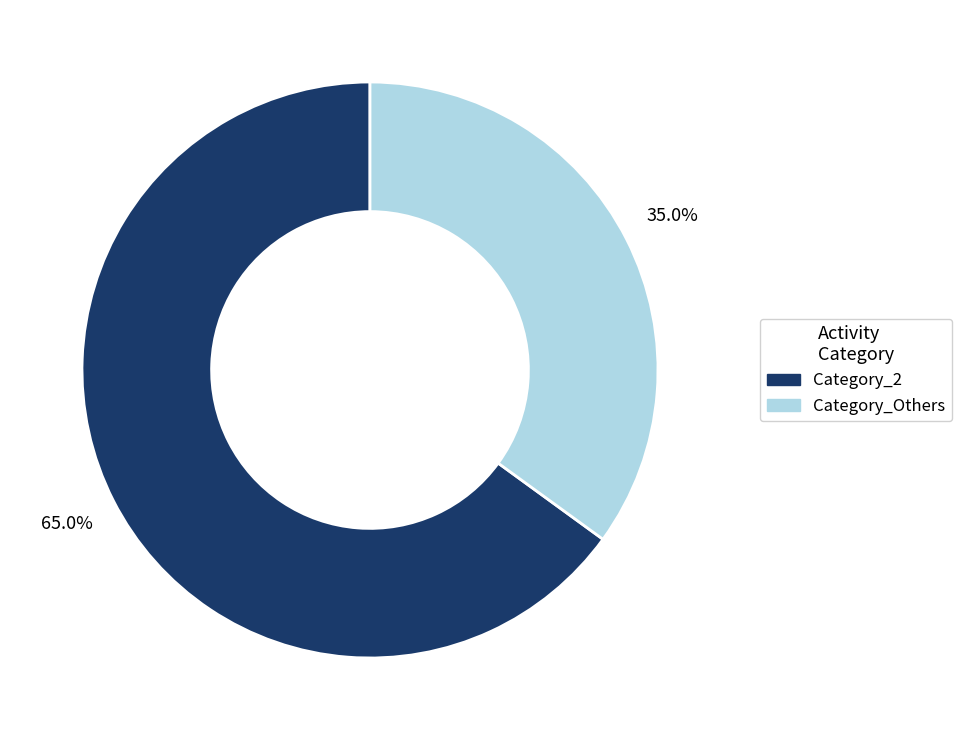

How many segments does this pie chart have?

2